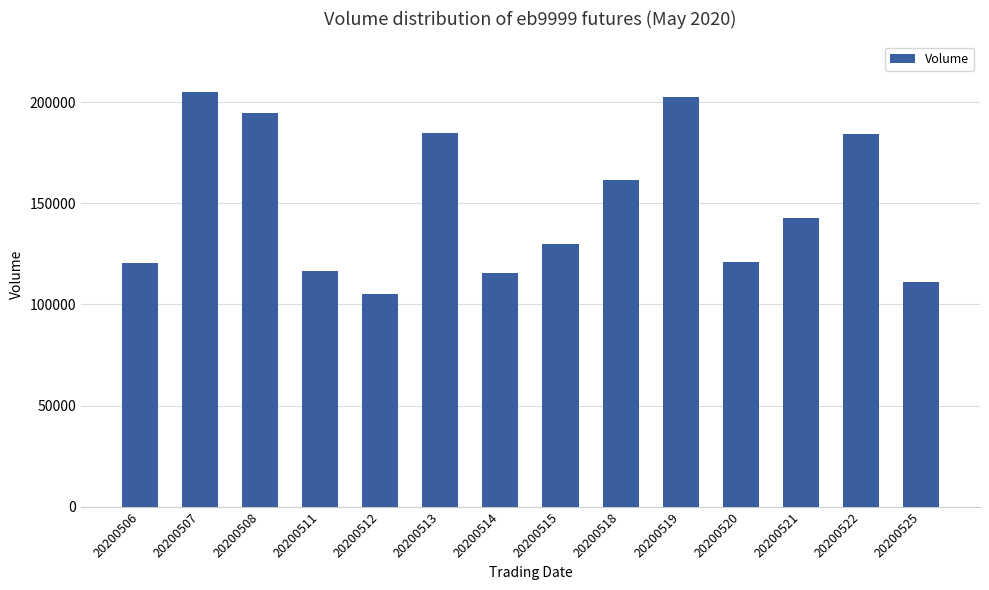

What is the value of the 7th bar from the left?

115359